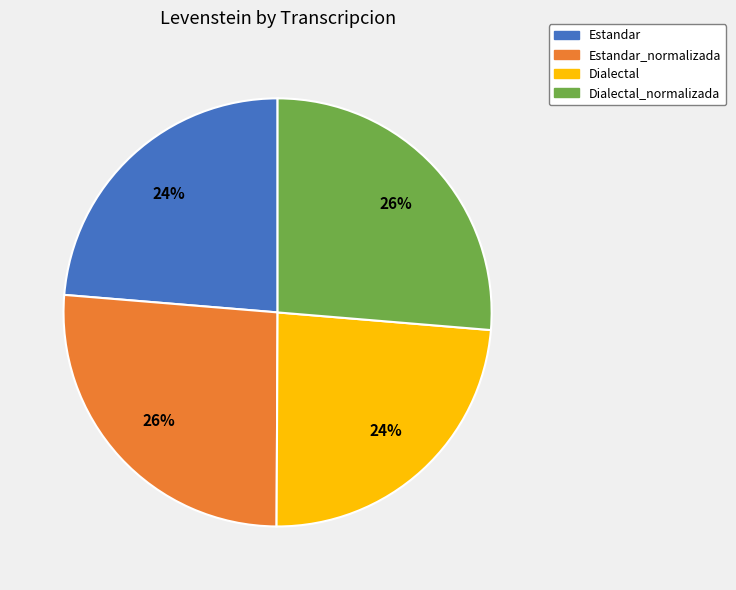

The Dialectal_normalizada slice represents 39% of the pie. True or false?

False